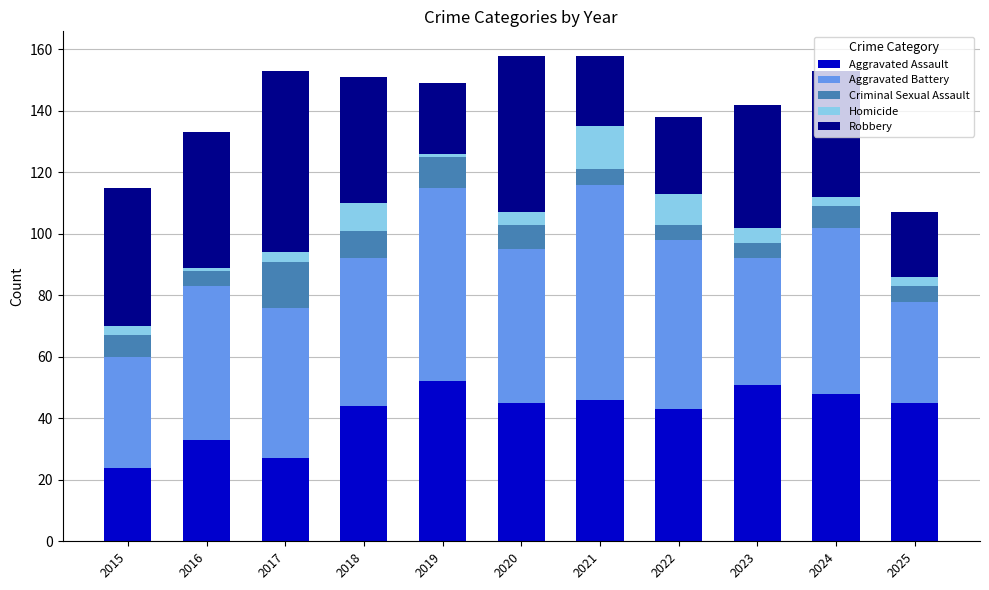

How many bars are there in total?

11